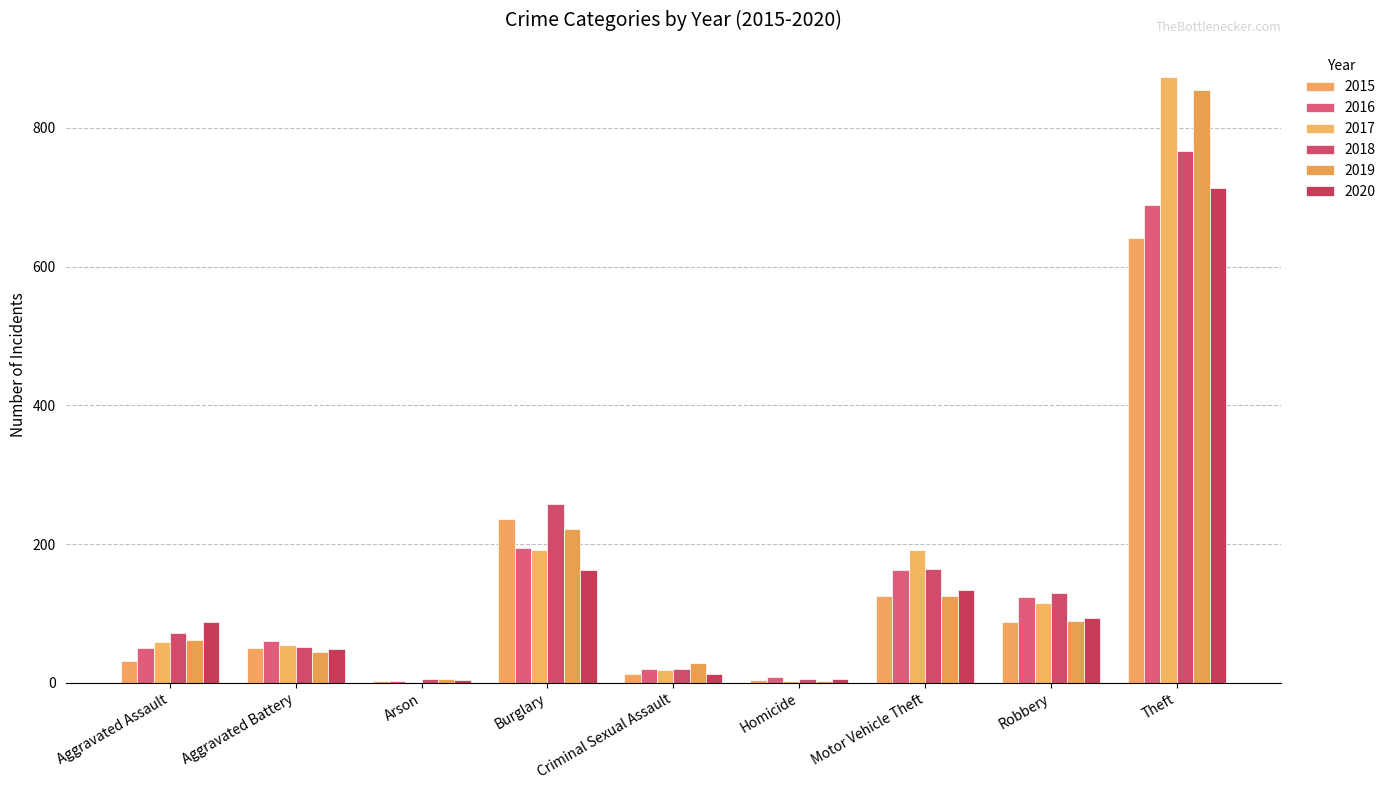

What is the greatest value displayed?

873